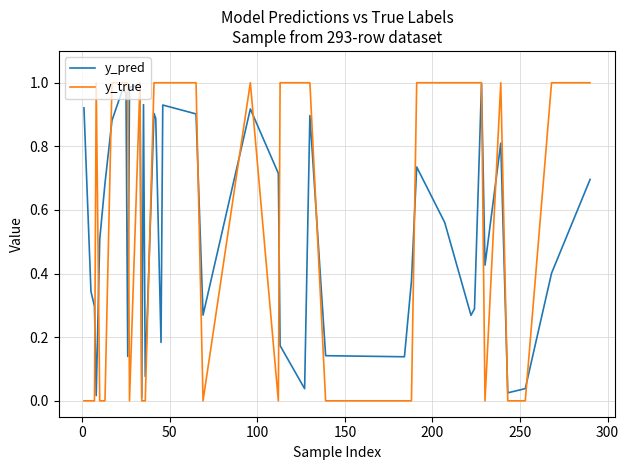

Which series has the widest spread of values?

y_true